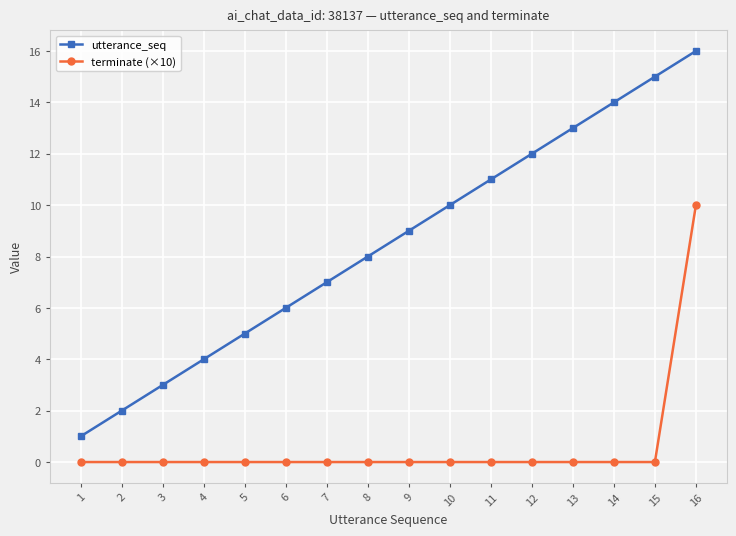

Reading left to right, extract all data points from this chart.

utterance_seq: 1=1	2=2	3=3	4=4	5=5	6=6	7=7	8=8	9=9	10=10	11=11	12=12	13=13	14=14	15=15	16=16
terminate (×10): 1=0	2=0	3=0	4=0	5=0	6=0	7=0	8=0	9=0	10=0	11=0	12=0	13=0	14=0	15=0	16=10